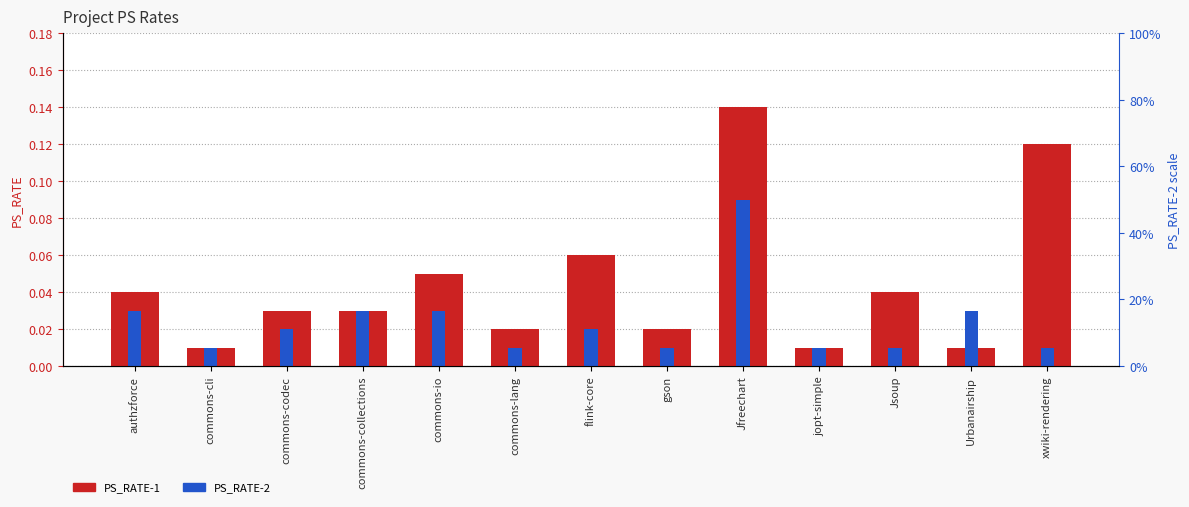

Between commons-collections and Jfreechart, which series saw the biggest shift?

PS_RATE-1